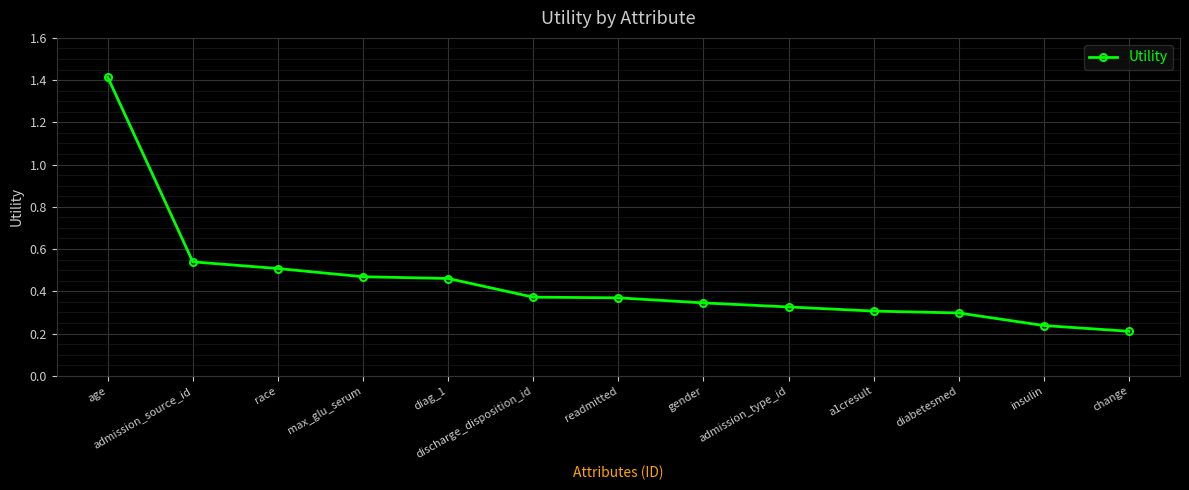

How many values are between 0 and 1?

12